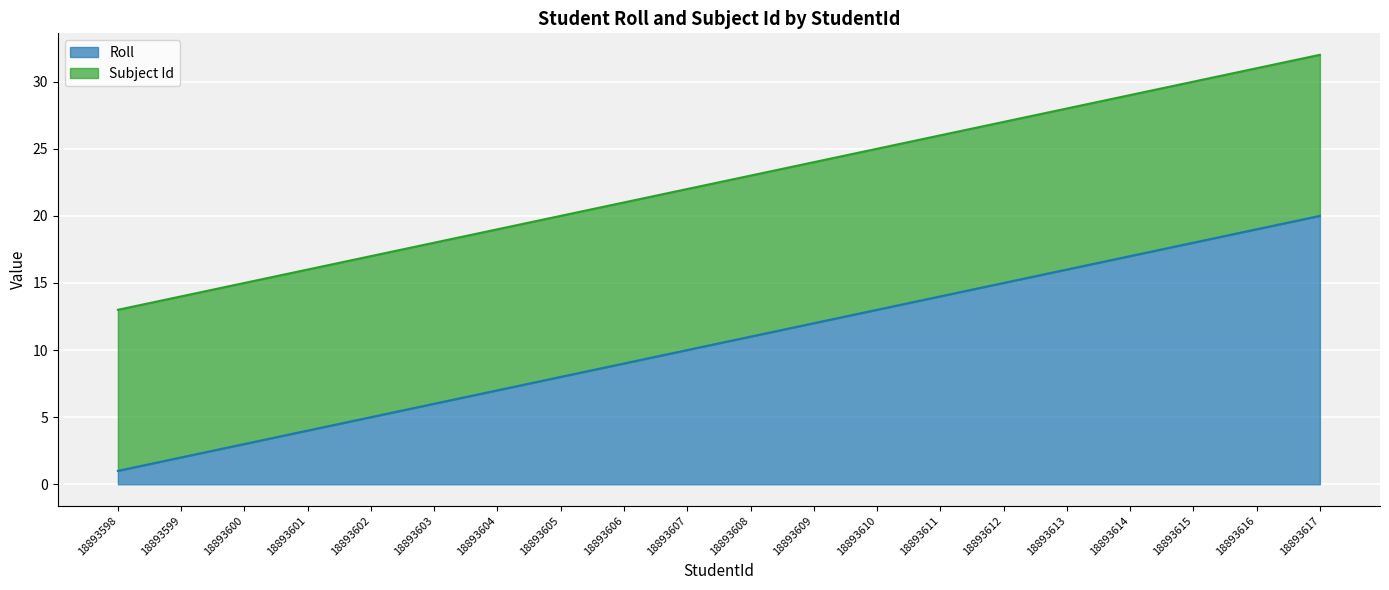

List the labels in order of value, largest first.

18893617, 18893616, 18893615, 18893614, 18893613, 18893612, 18893611, 18893610, 18893609, 18893608, 18893607, 18893606, 18893605, 18893604, 18893603, 18893602, 18893601, 18893600, 18893599, 18893598